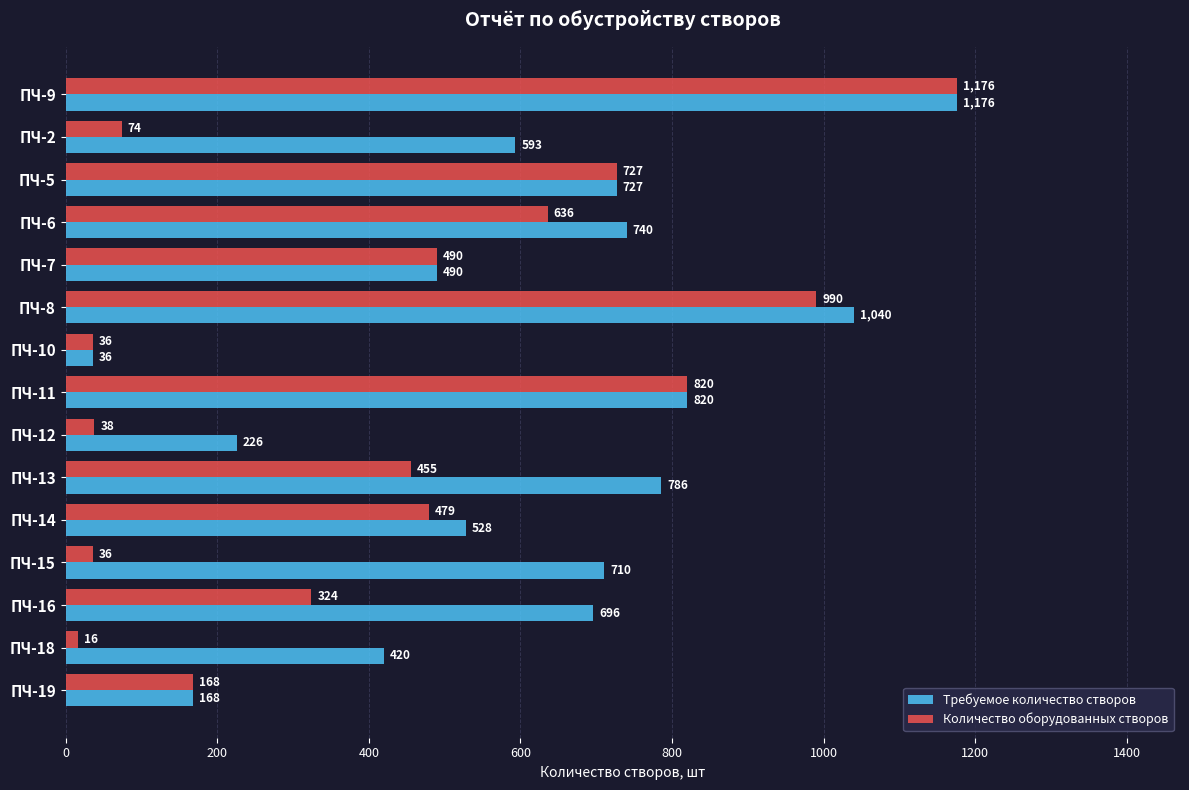

What is the sum of the Количество оборудованных створов values at ПЧ-14 and ПЧ-13?

934